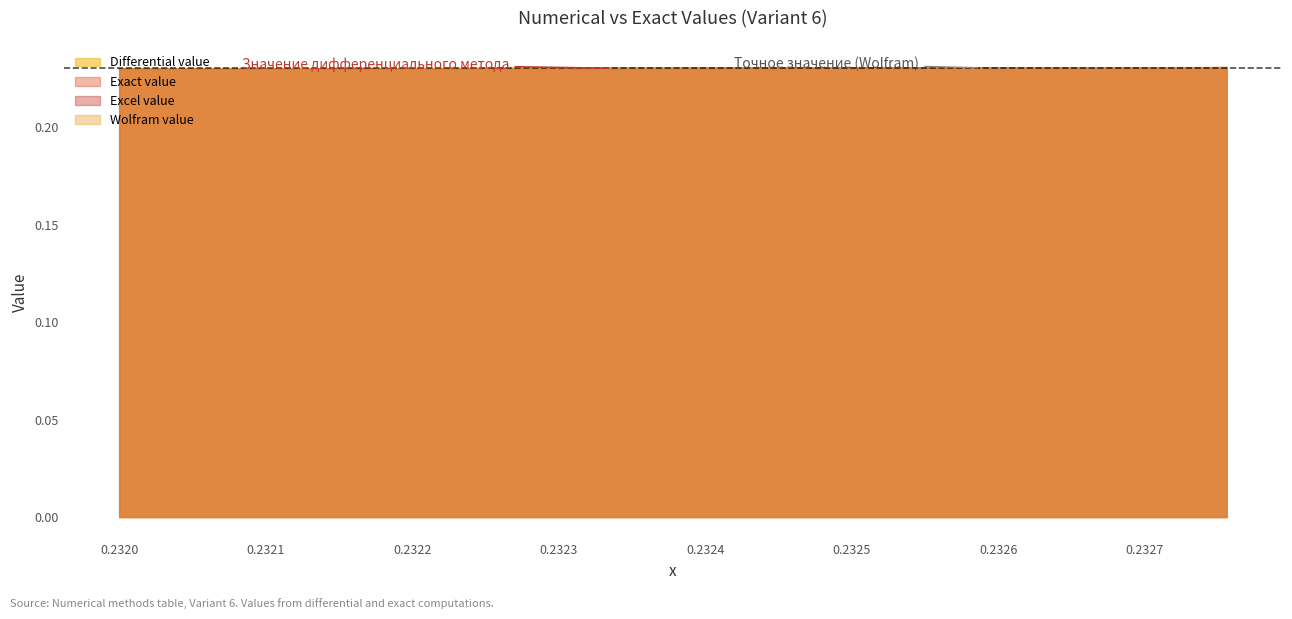

At how many categories does at least one series exceed 0?

10